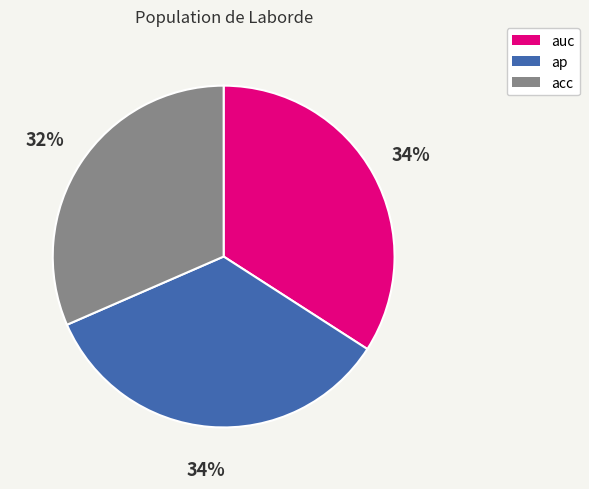

To the nearest percent, what percentage of the pie is acc?

32%